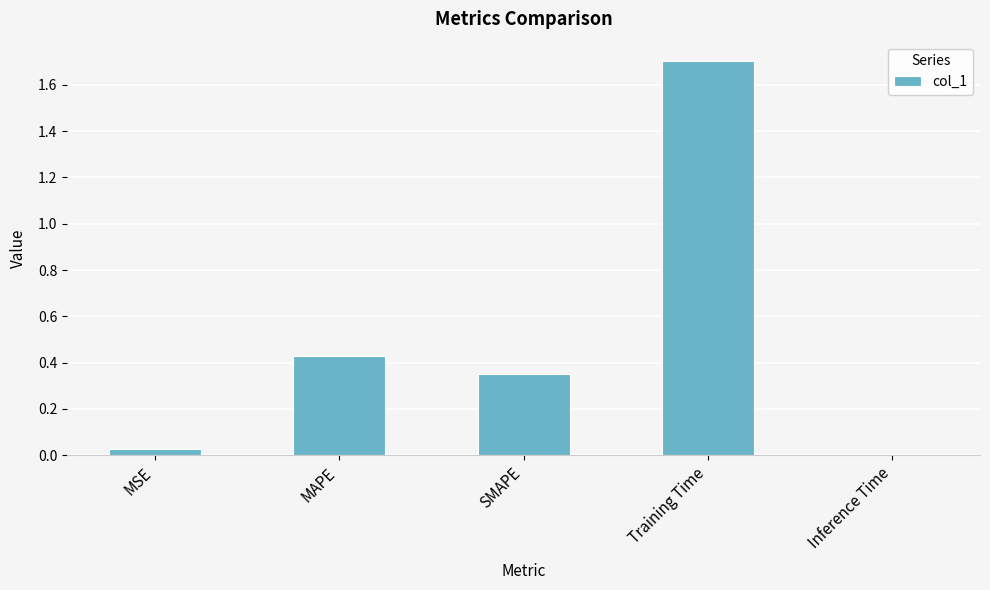

True or false: the data shows 2.3 at Training Time.

False